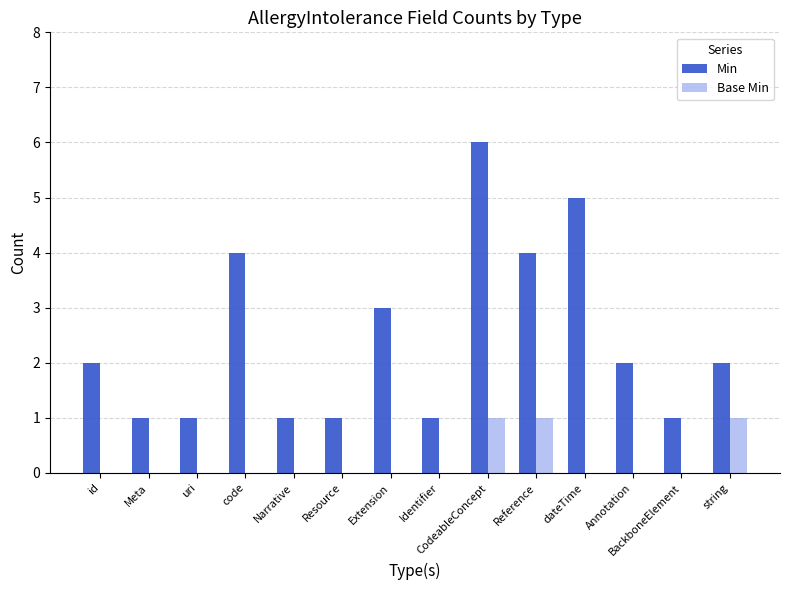

The value of Base Min at Reference is 2. True or false?

False